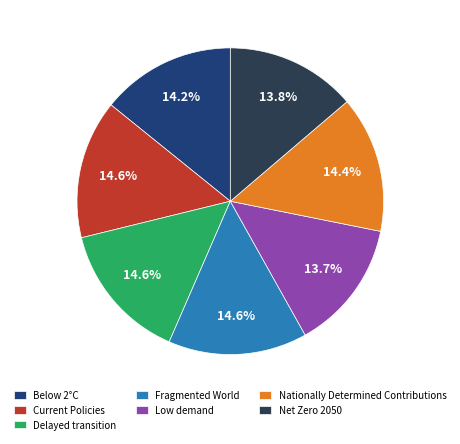

What percentage is NOT represented by Net Zero 2050?

86.2%